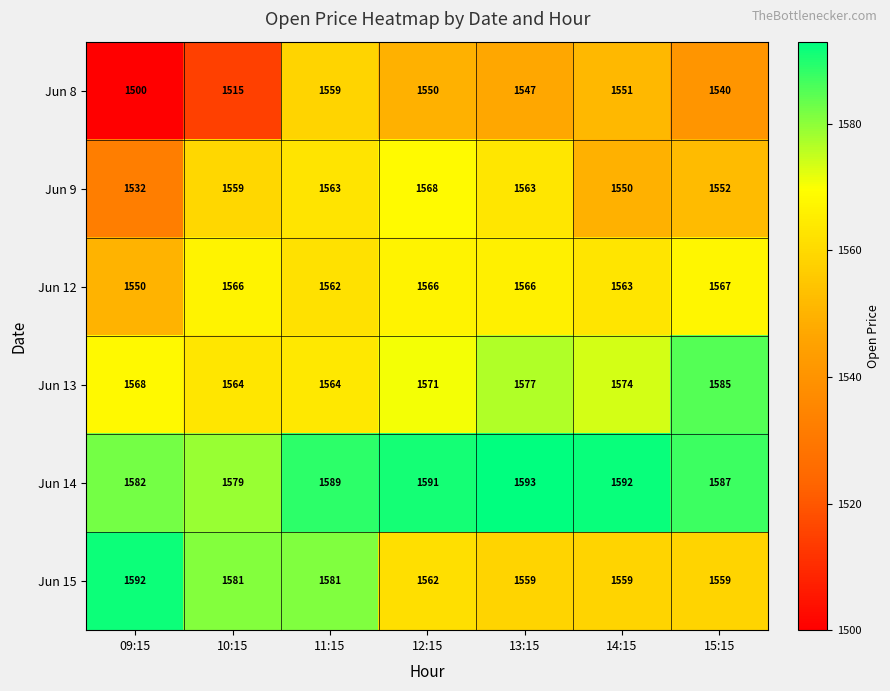

Which series has the widest spread of values?

Jun 8